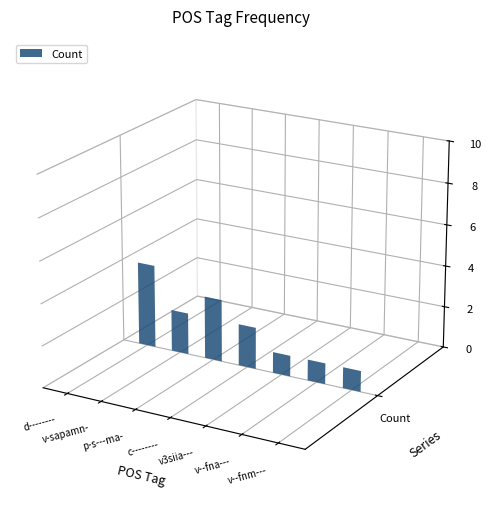

Which has a higher value, v--fnm--- or d--------?

d--------